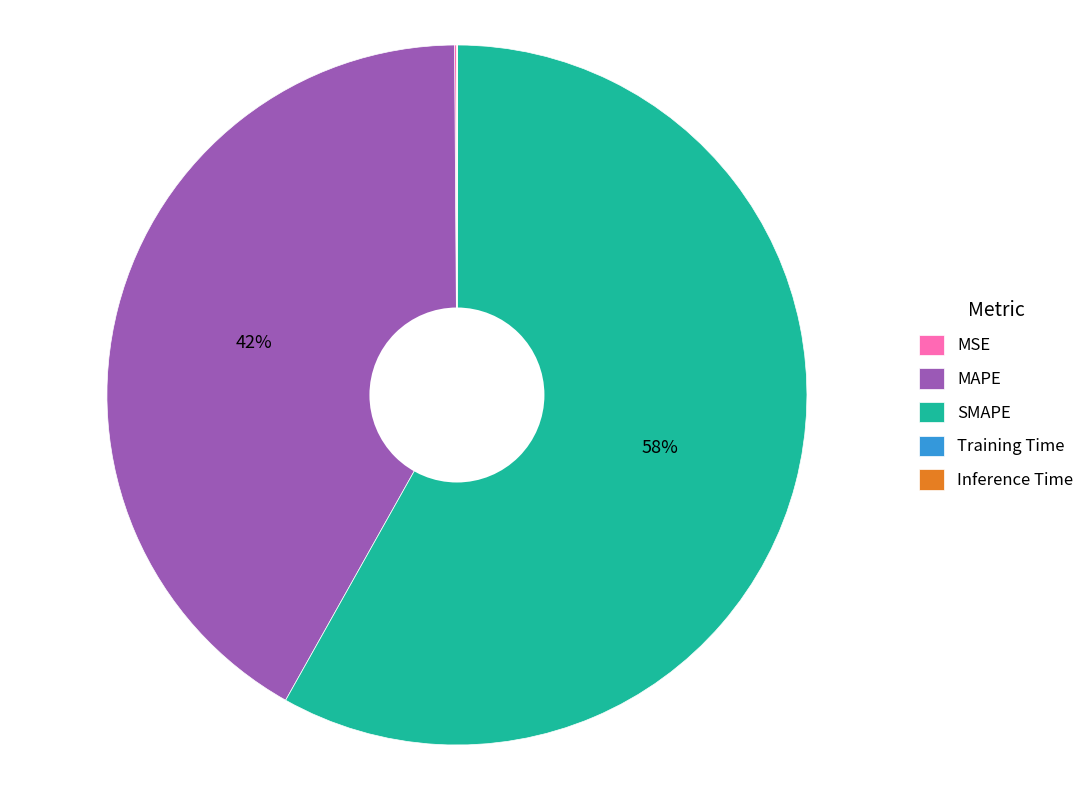

To the nearest percent, what portion does SMAPE represent?

58%